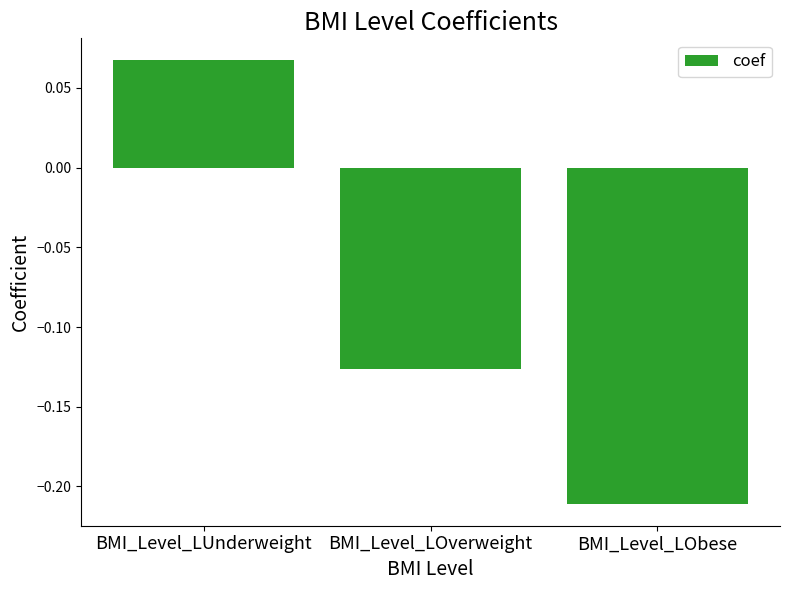

List the labels in order of value, largest first.

BMI_Level_LUnderweight, BMI_Level_LOverweight, BMI_Level_LObese